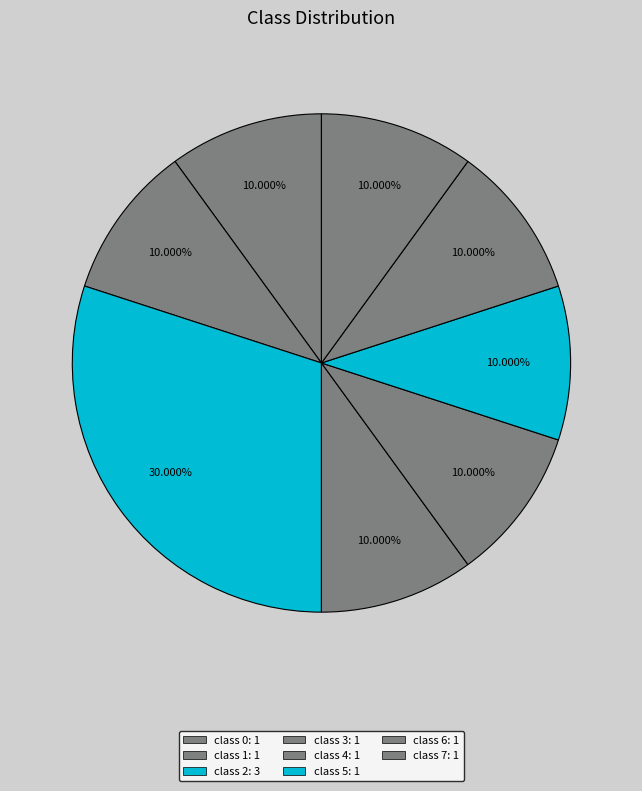

What portion of the pie excludes class 5?

90.0%